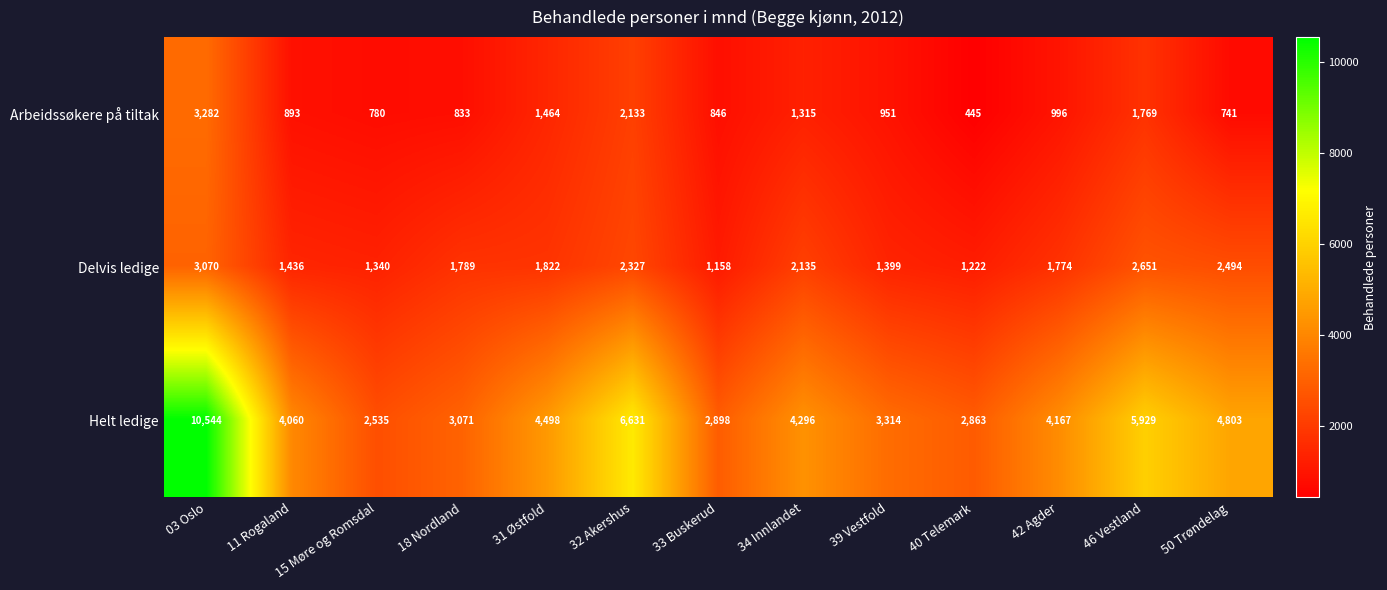

Which series has the widest spread of values?

Helt ledige